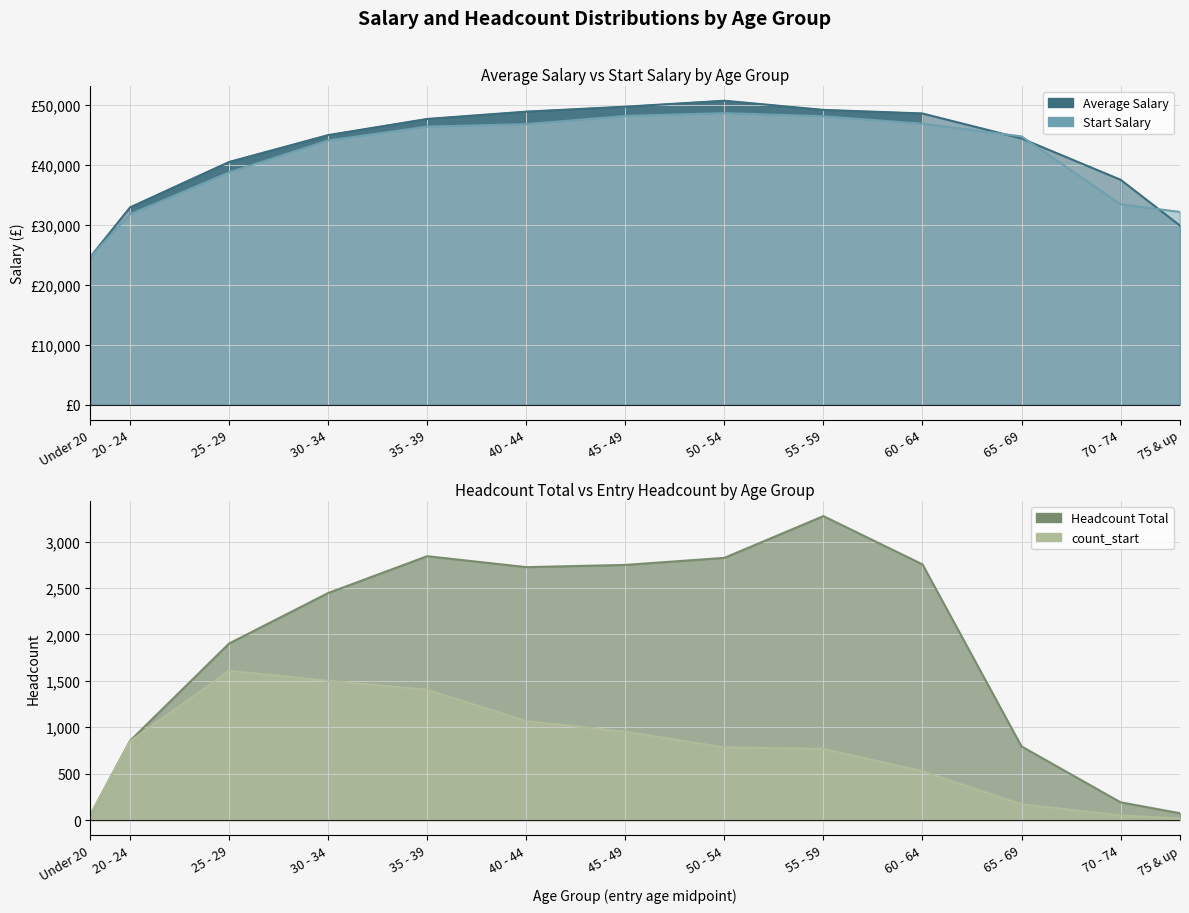

What is the highest value of the Average Salary series?

50638.0